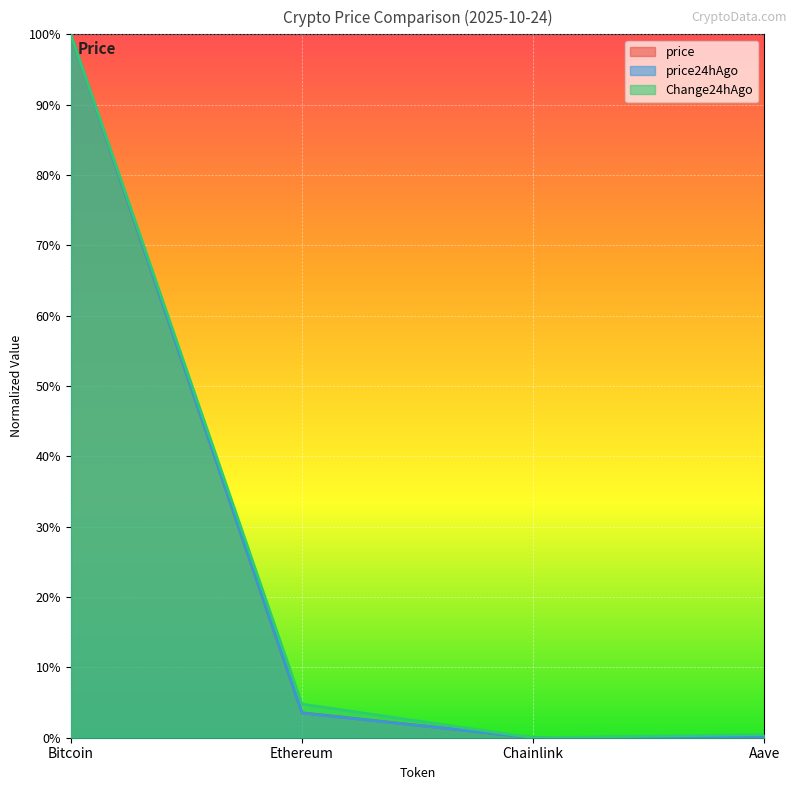

Reading left to right, what are all the values shown in this chart?

price: Bitcoin=1.0	Ethereum=0.0	Chainlink=0.0	Aave=0.0
price24hAgo: Bitcoin=1.0	Ethereum=0.0	Chainlink=0.0	Aave=0.0
Change24hAgo: Bitcoin=1.0	Ethereum=0.0	Chainlink=0.0	Aave=0.0